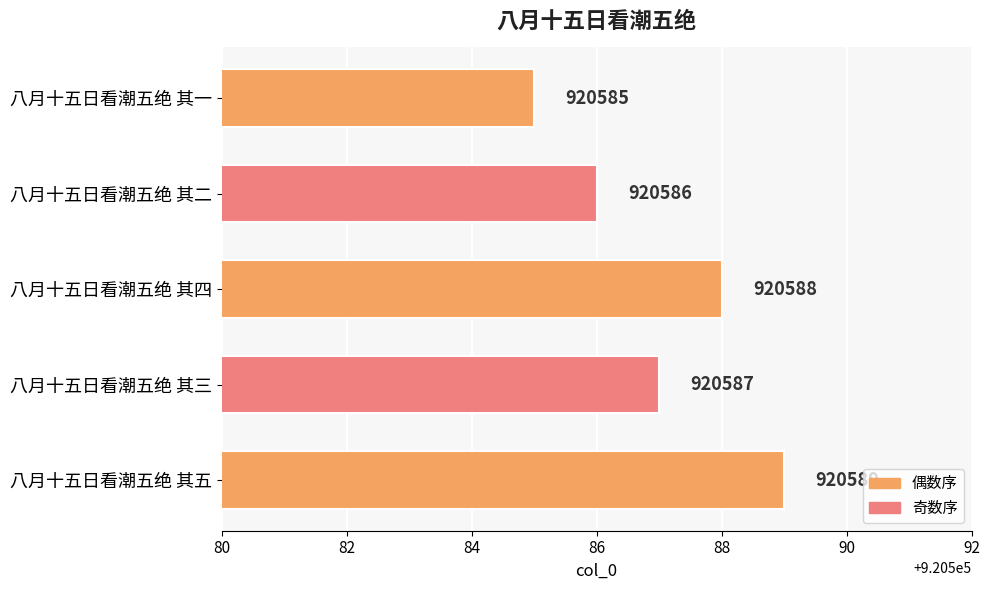

What is the smallest value displayed?

920585